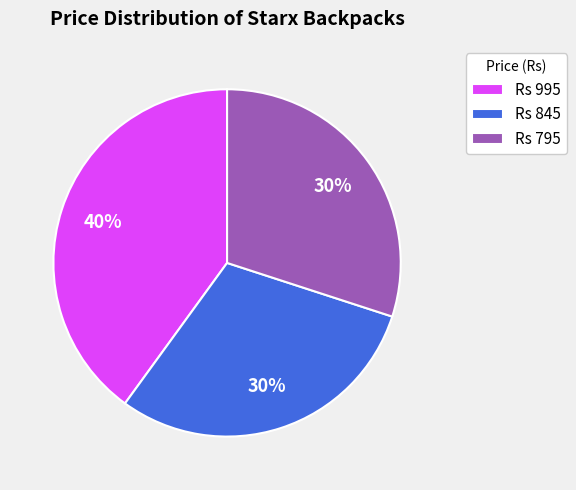

Count the number of slices in the pie.

3